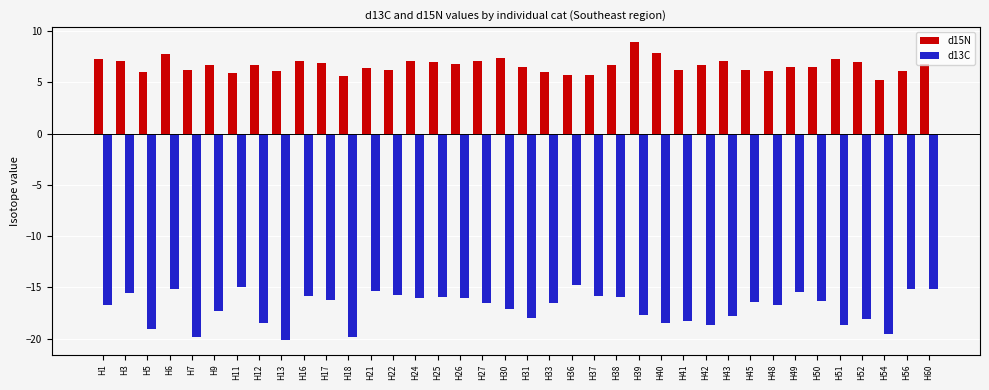

List the series in order of their overall mean, lowest first.

d13C, d15N